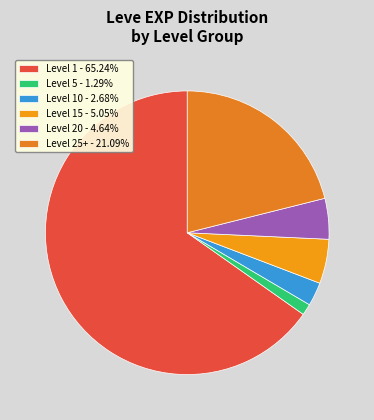

Count the number of slices in the pie.

6